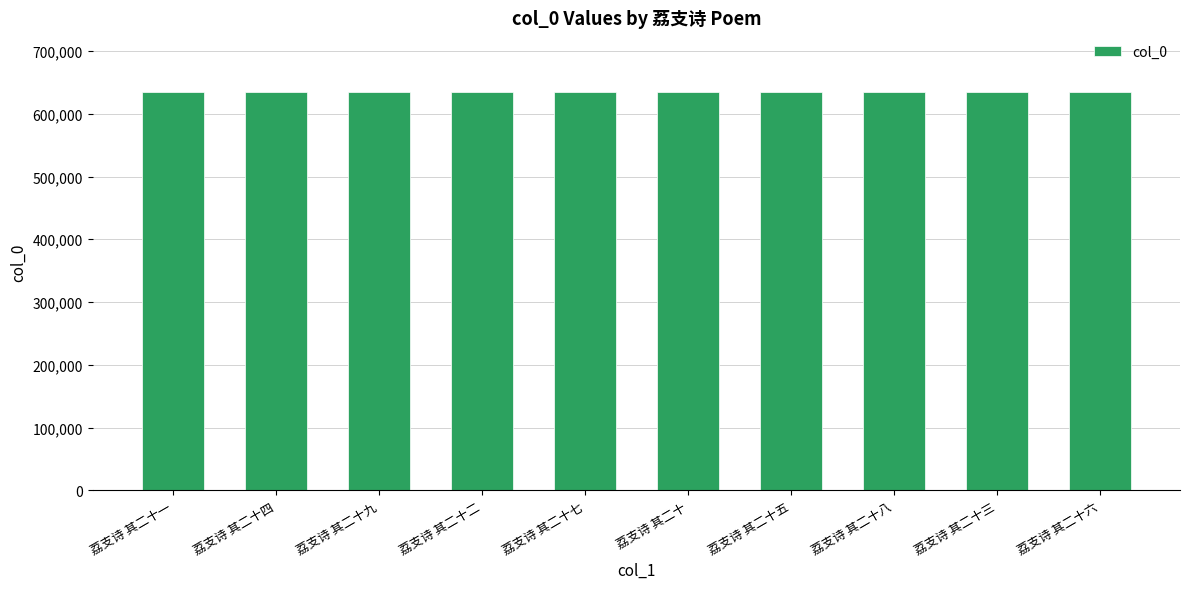

What is the label of the 5th bar from the right?

荔支诗 其二十